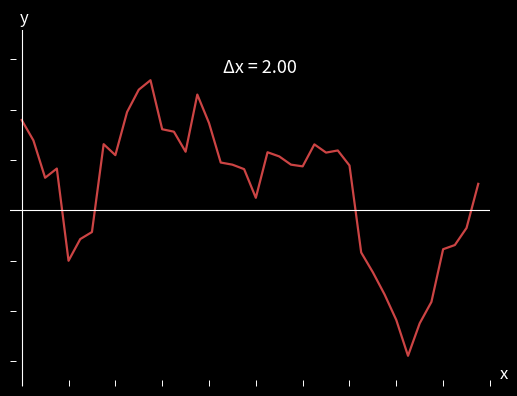

Where is the first local maximum?

3